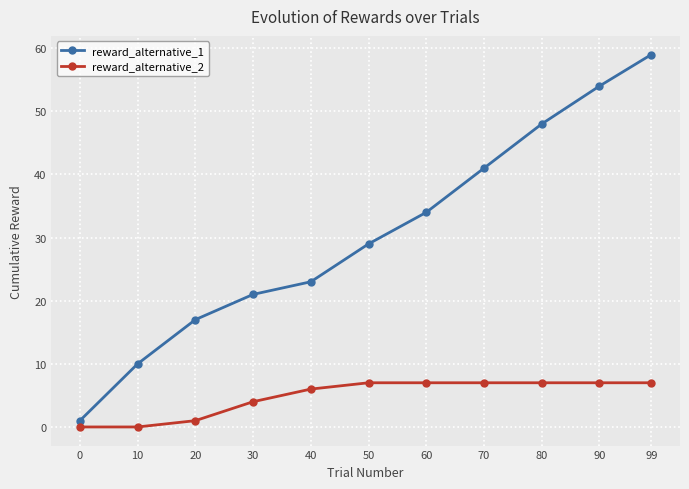

Reading left to right, list all the values displayed in this chart.

reward_alternative_1: 0=1	10=10	20=17	30=21	40=23	50=29	60=34	70=41	80=48	90=54	99=59
reward_alternative_2: 0=0	10=0	20=1	30=4	40=6	50=7	60=7	70=7	80=7	90=7	99=7